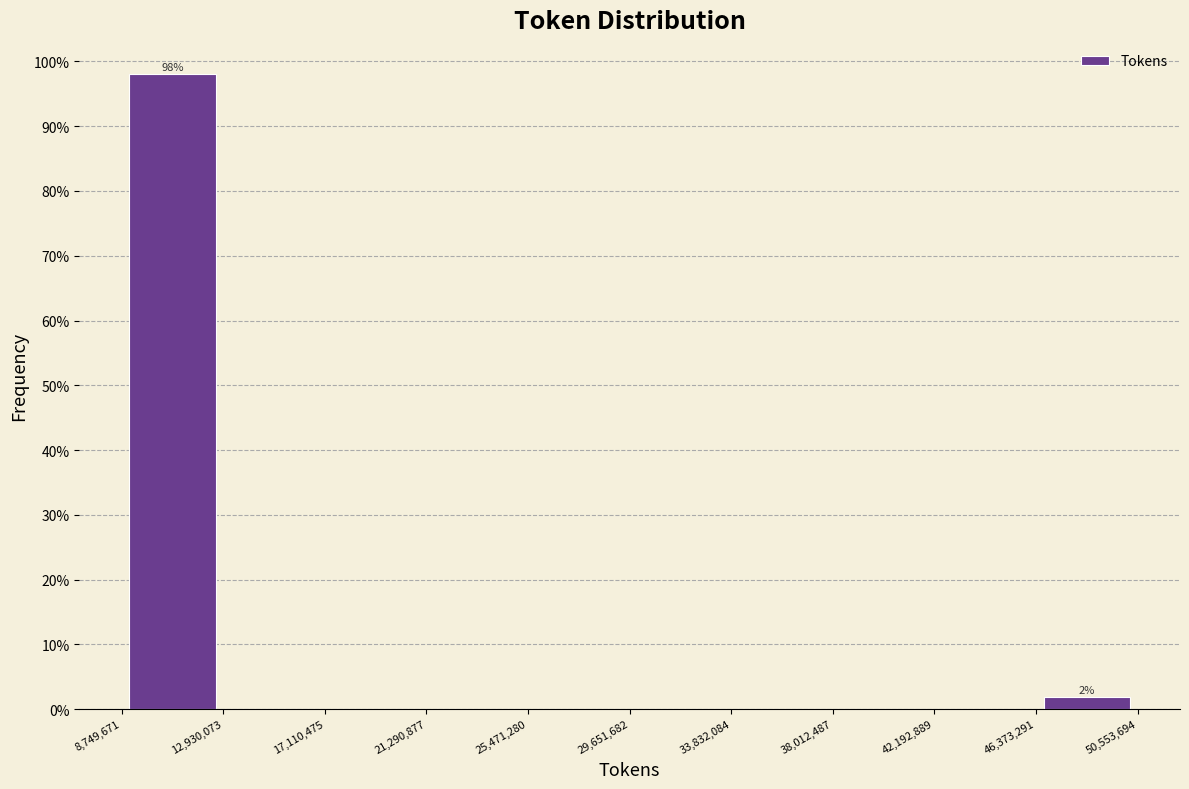

Which range on the x-axis has the tallest bar?

8,749,671 to 12,930,073